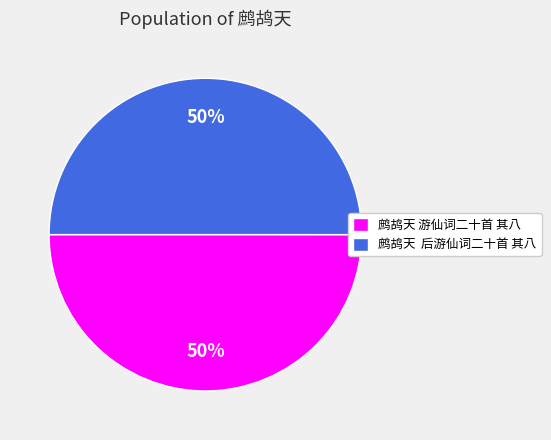

To the nearest percent, what portion does 鹧鸪天 游仙词二十首 其八 represent?

50%